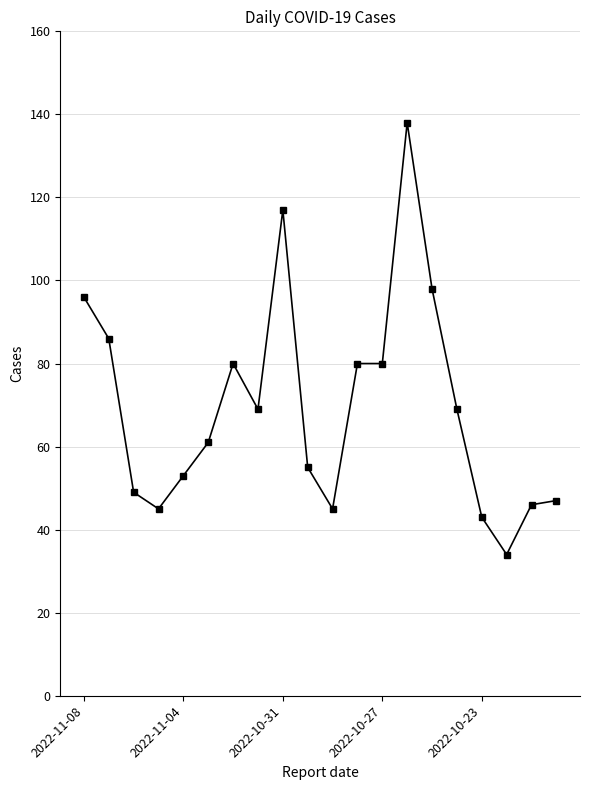

What is the maximum value shown in the chart?

138